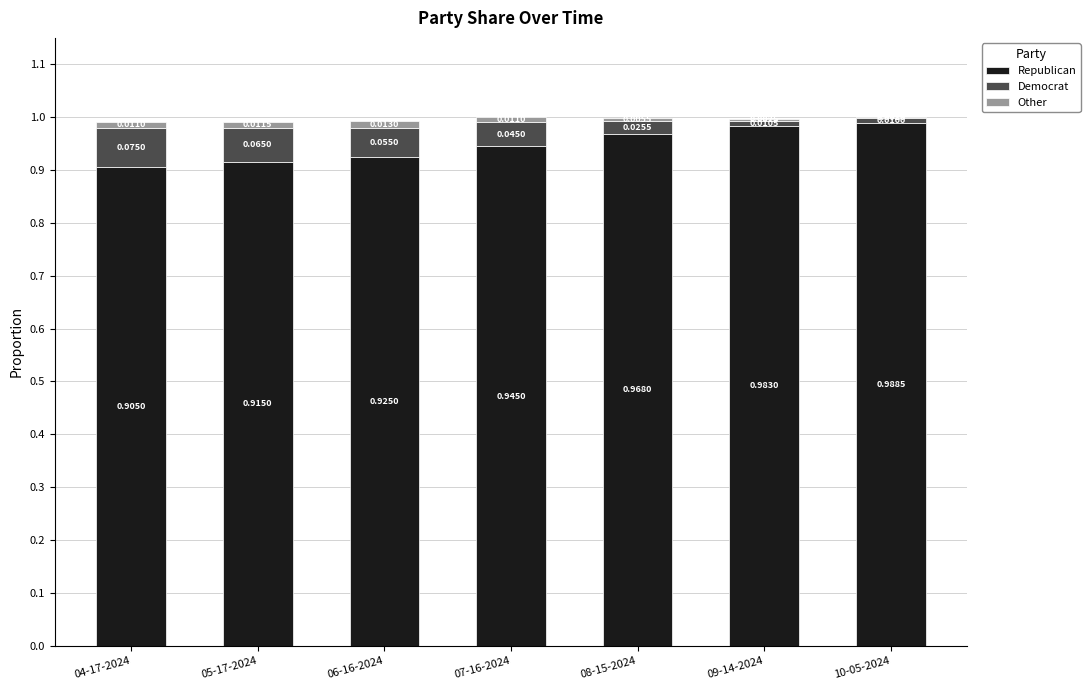

At which category is the sum across all series the highest?

07-16-2024